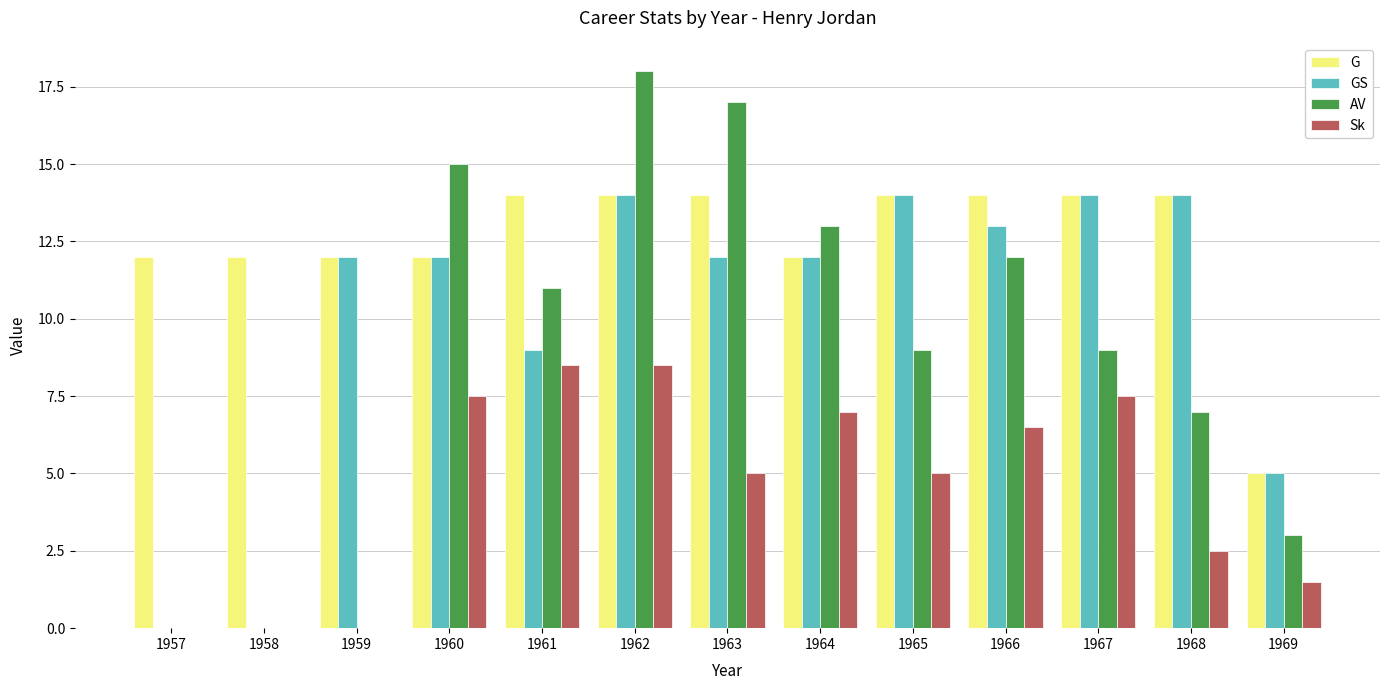

What is the sum of all Sk values?

59.5